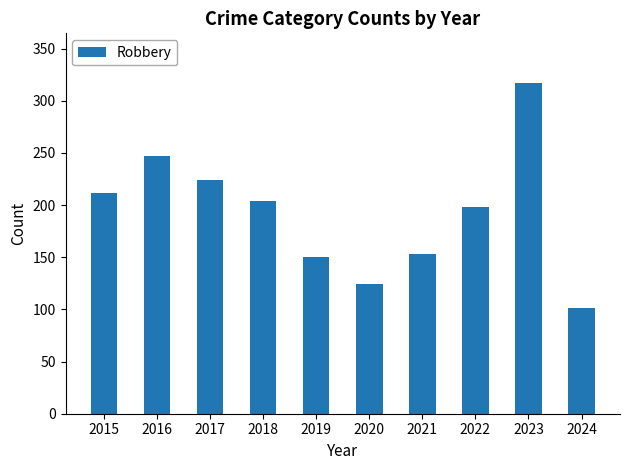

Reading right to left, transcribe all the data shown in this chart.

2024=101	2023=317	2022=198	2021=153	2020=124	2019=150	2018=204	2017=224	2016=247	2015=212